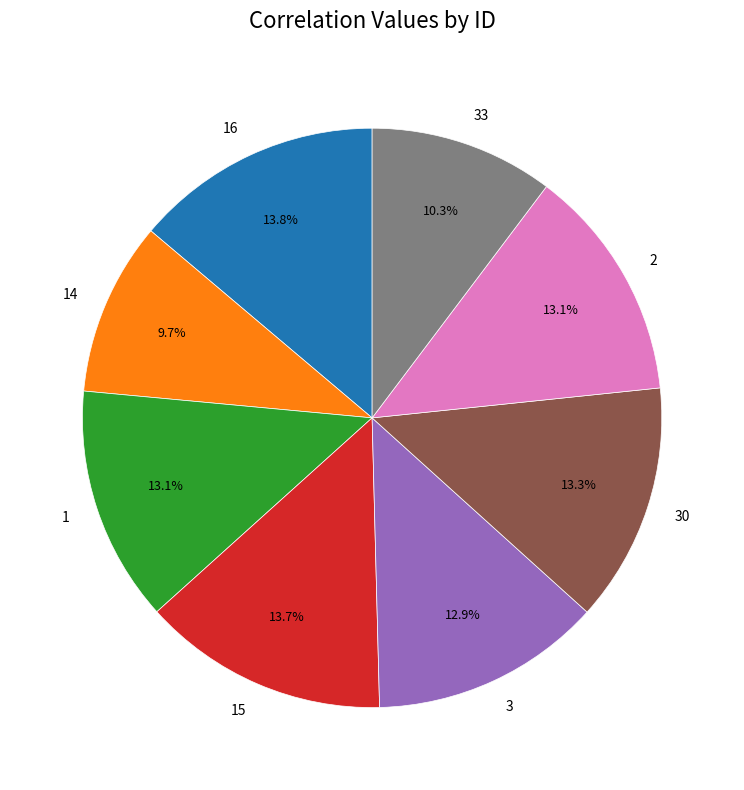

Is there a majority slice in this chart?

No